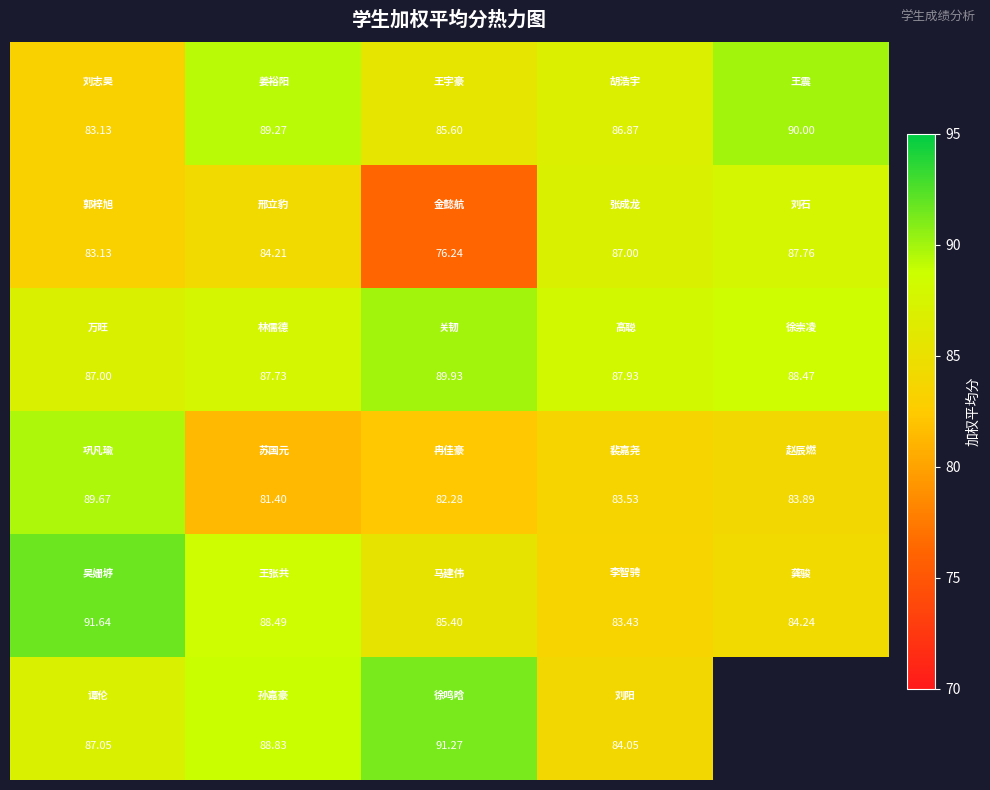

What is the difference between the highest and lowest values at 1?

7.9